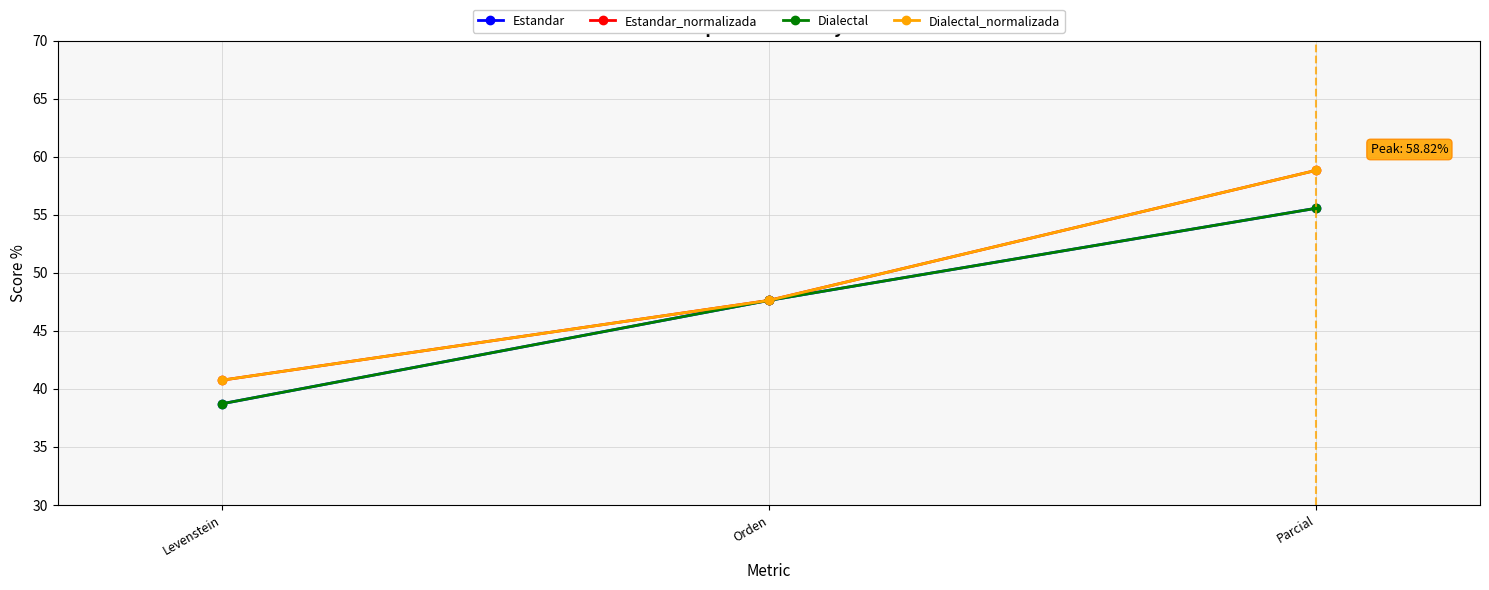

How many values in the Dialectal series are below 47?

1